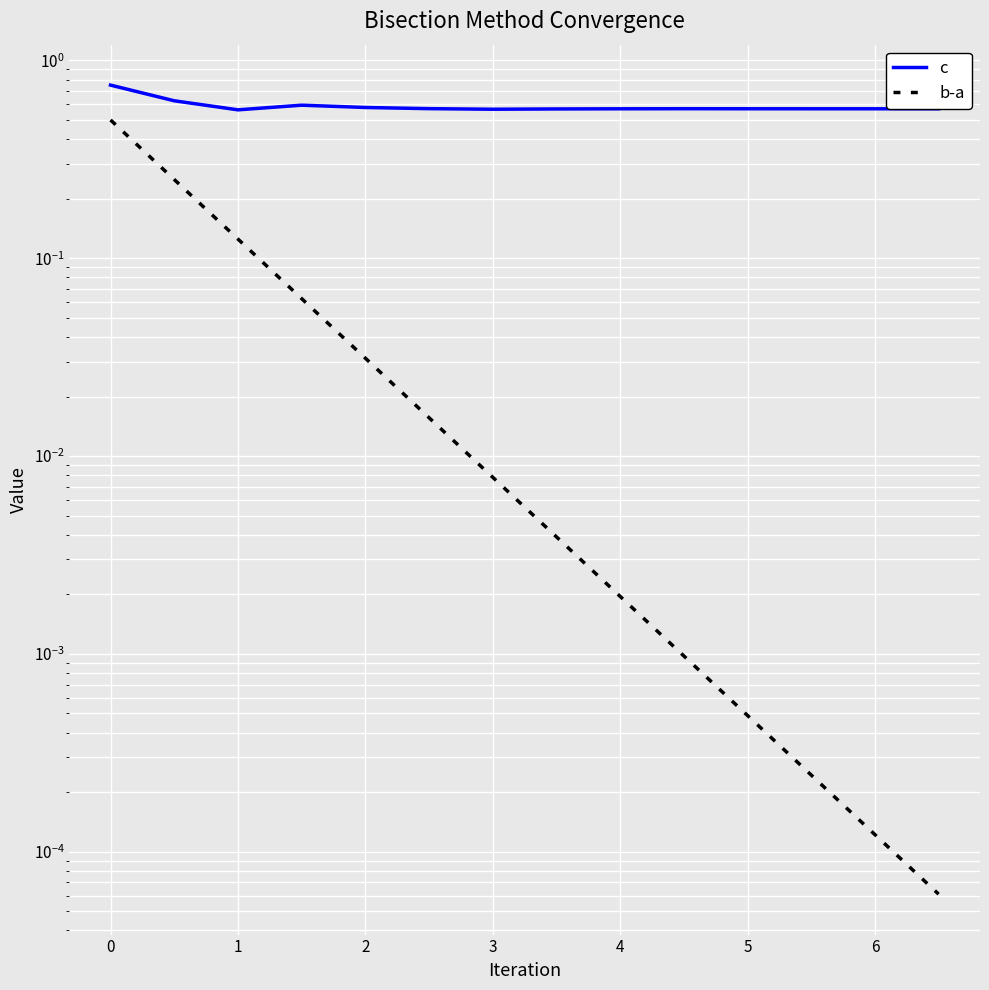

Is this an area chart (filled region under the line)?

No